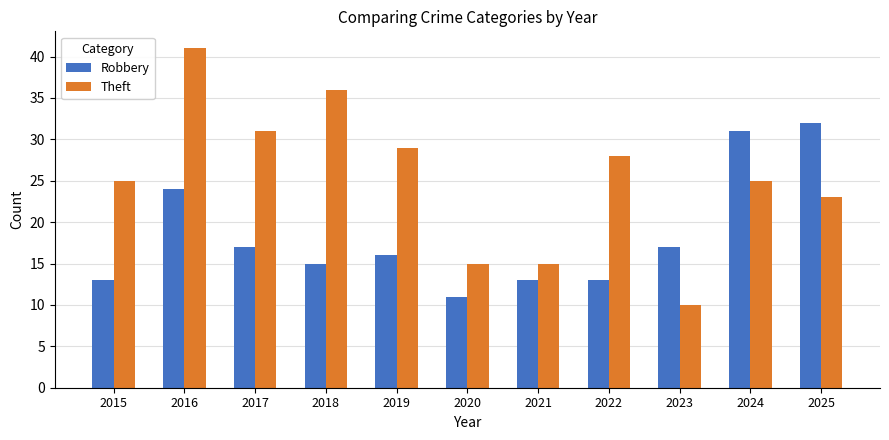

What value does the Theft series have at 2018, to the nearest 5?

35